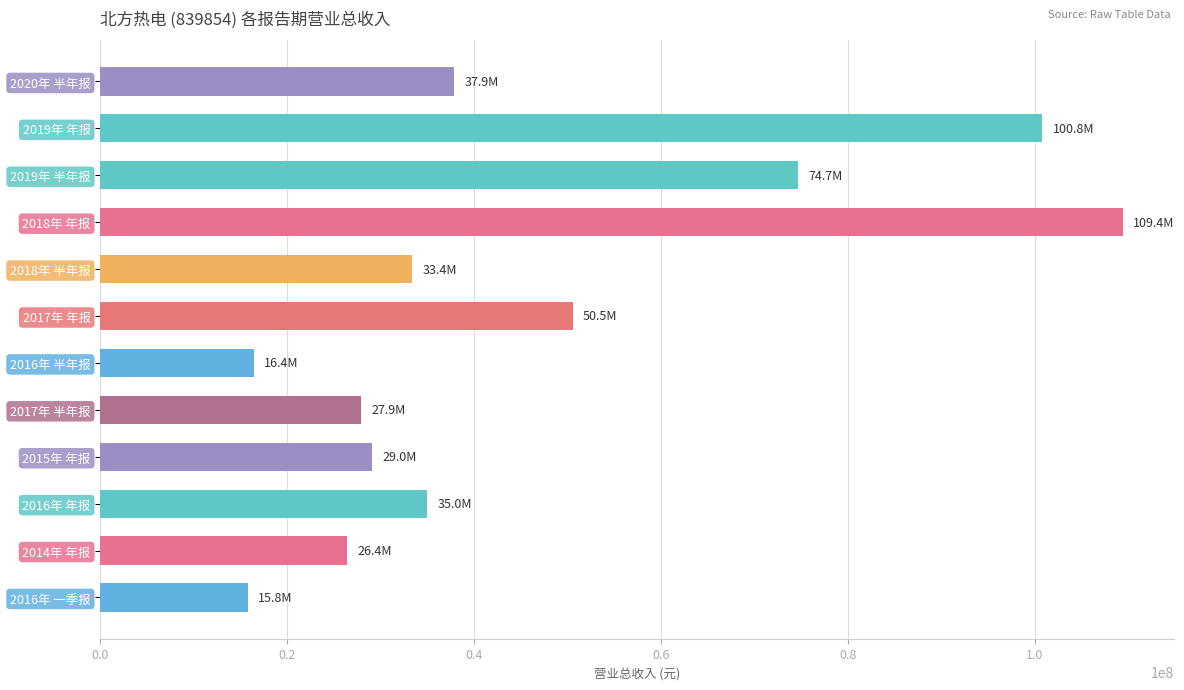

How many series are shown in this chart?

1